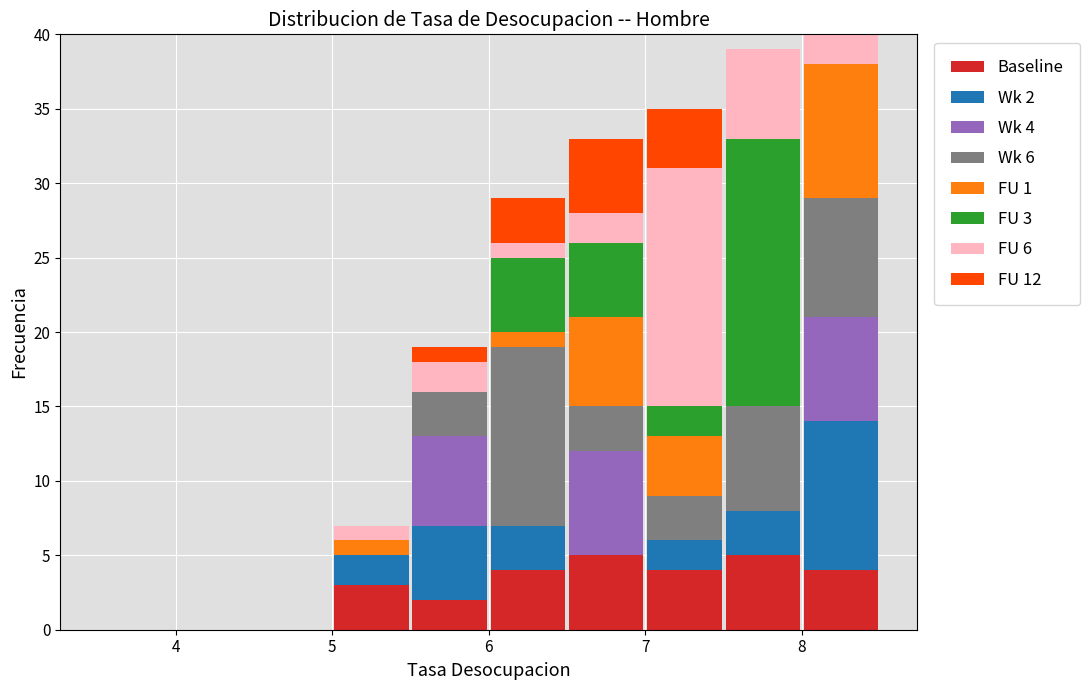

Which range on the x-axis has the tallest stacked bar (by total height)?

8.0 to 8.5